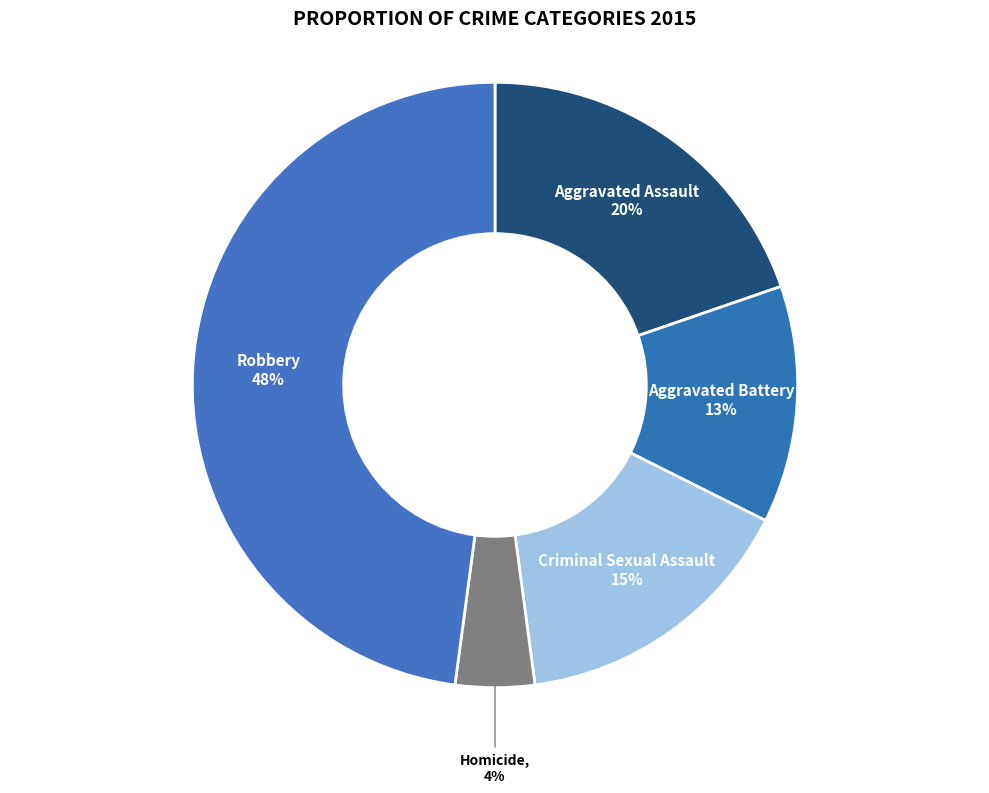

The Aggravated Assault slice represents 20% of the pie. True or false?

True